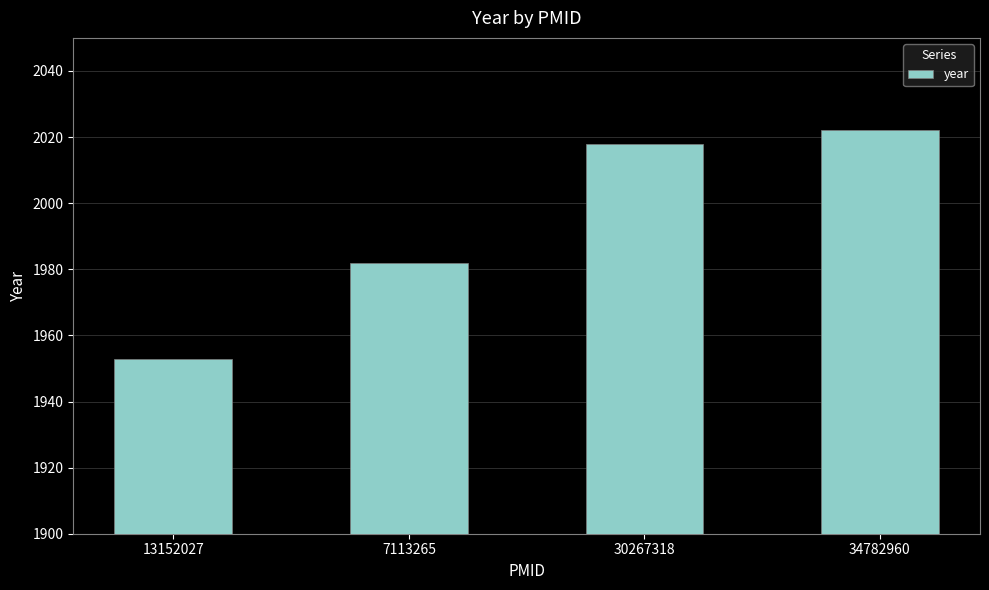

At which category does the chart reach its minimum across all series?

13152027